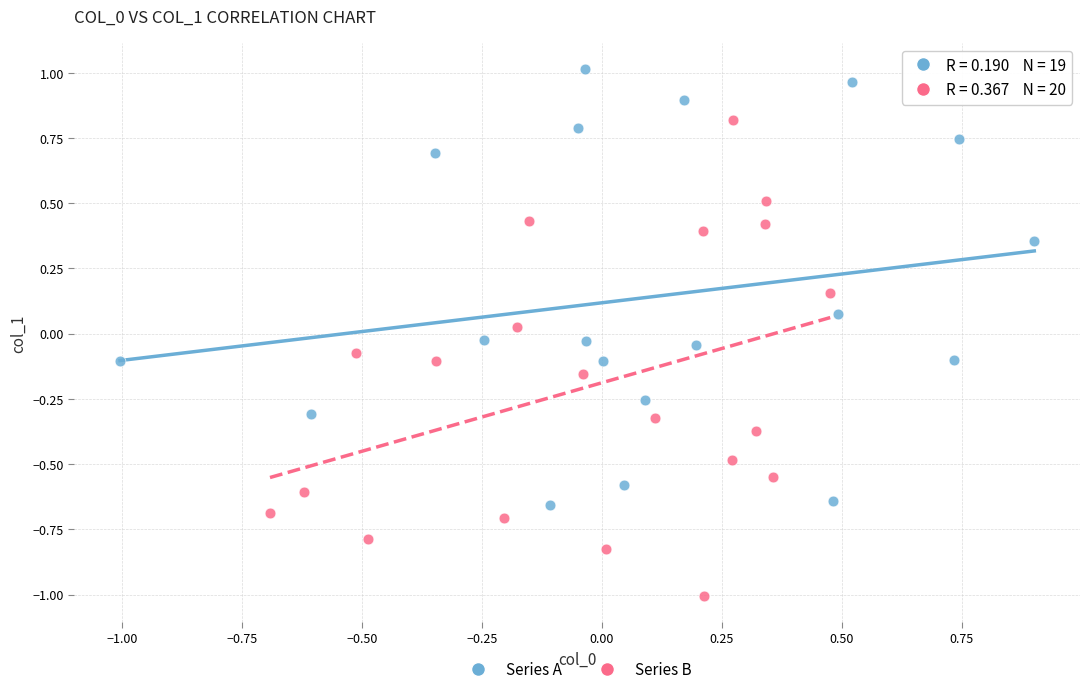

What are all the series names shown in the legend?

Series A, Series B